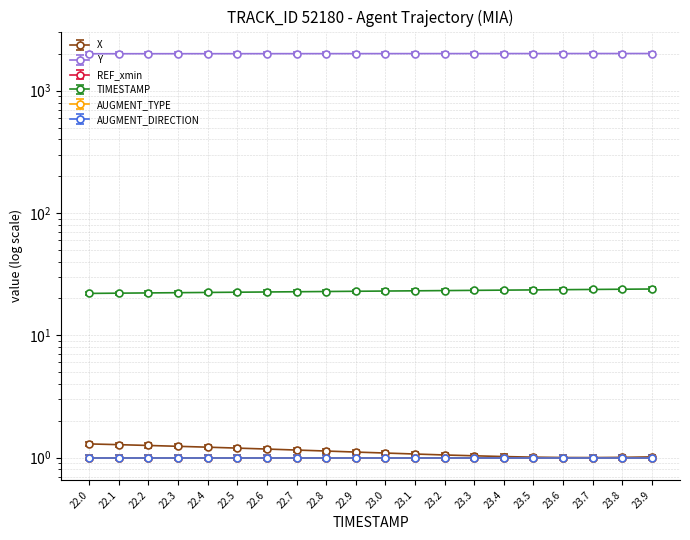

True or false: X and Y intersect in this chart.

False